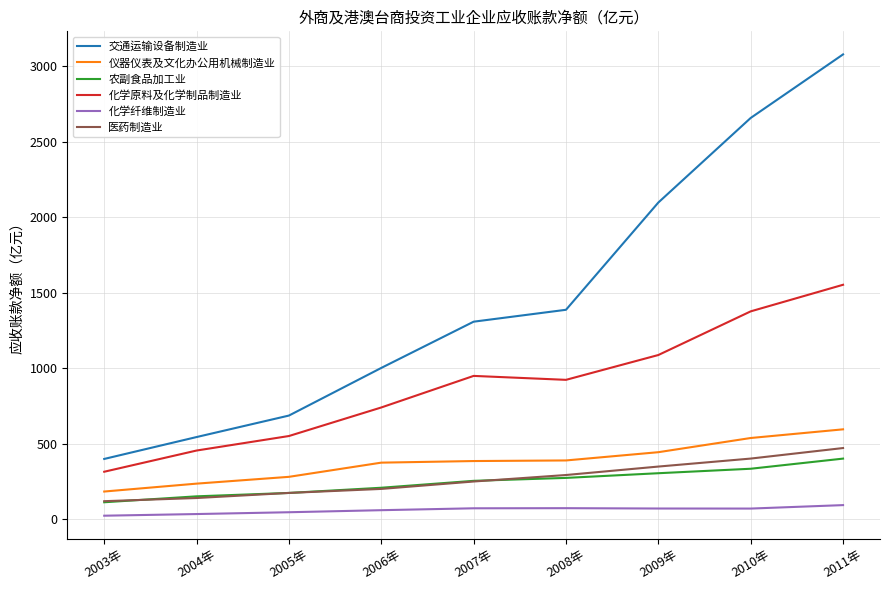

True or false: 医药制造业 and 交通运输设备制造业 cross at least once.

False